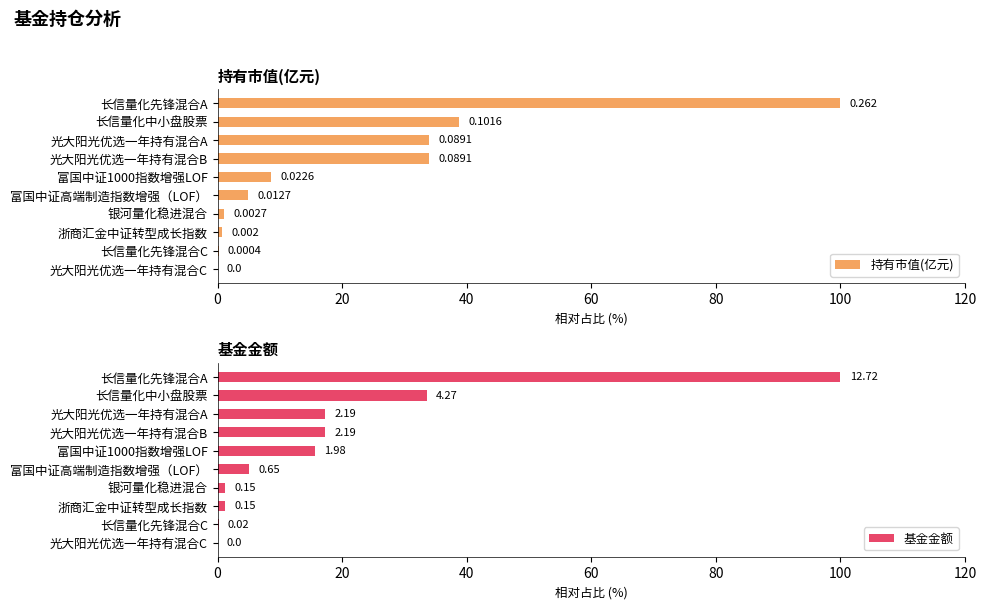

Rank the series by their average value, from lowest to highest.

基金金额, 持有市值(亿元)